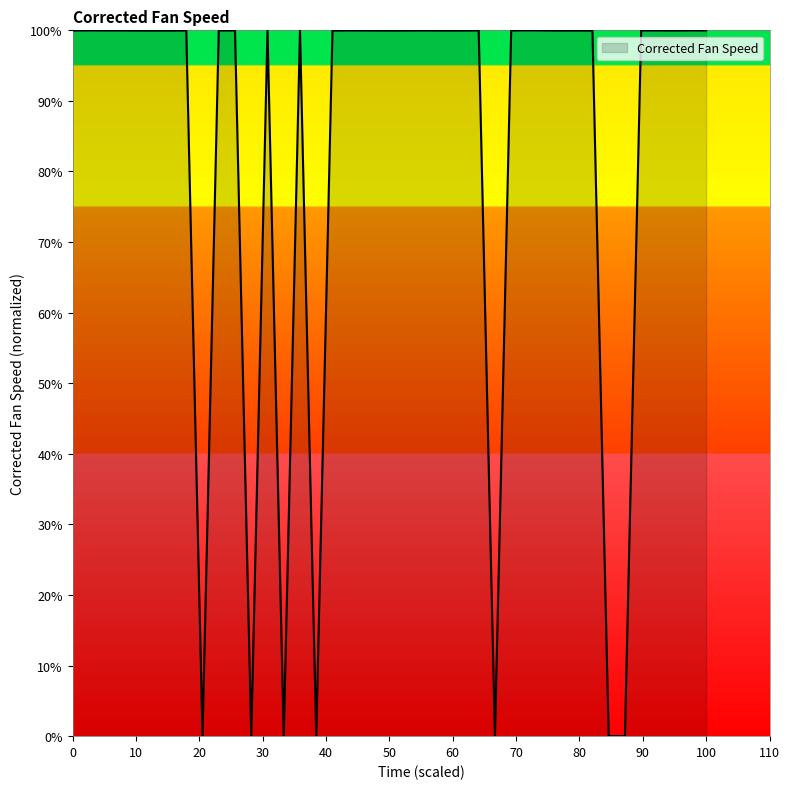

What is the difference between the maximum and minimum values?

100.0